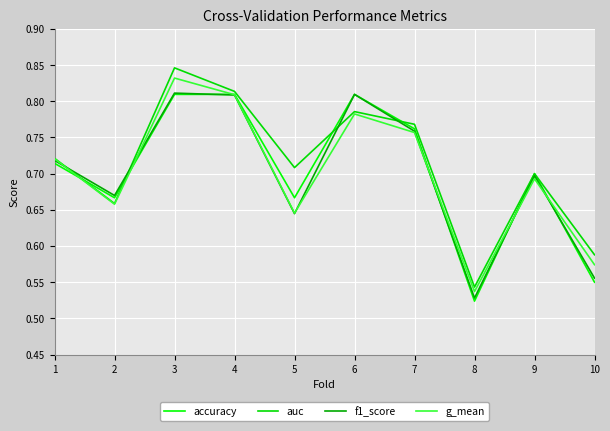

Rank the series by their maximum value, from highest to lowest.

auc, g_mean, f1_score, accuracy